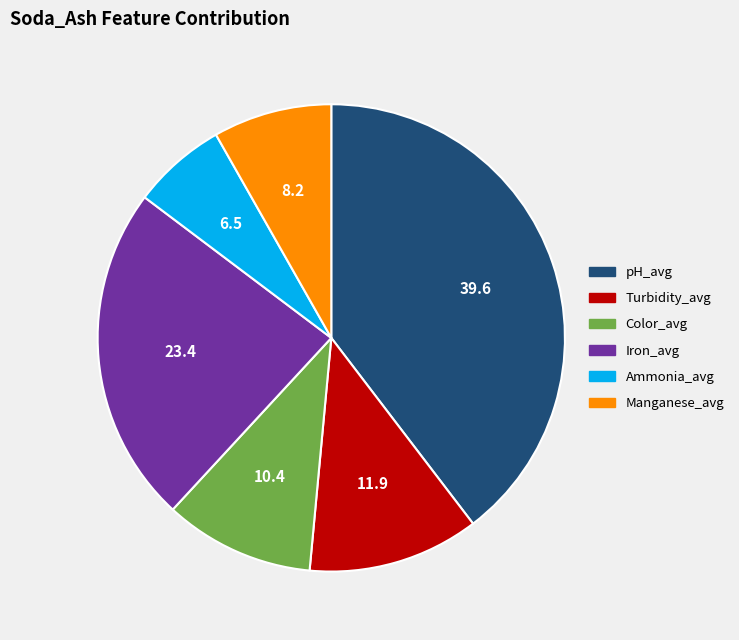

Between Turbidity_avg and Ammonia_avg, which is larger?

Turbidity_avg